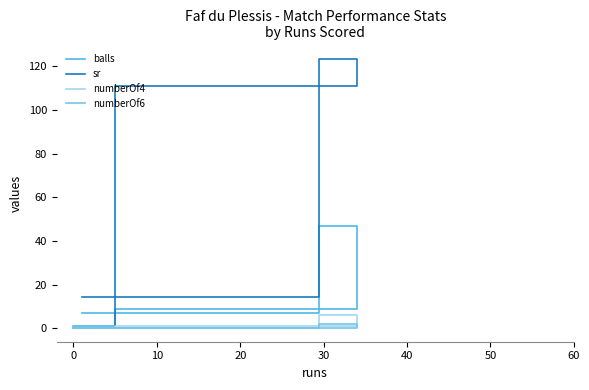

Count the number of categories in the chart.

4